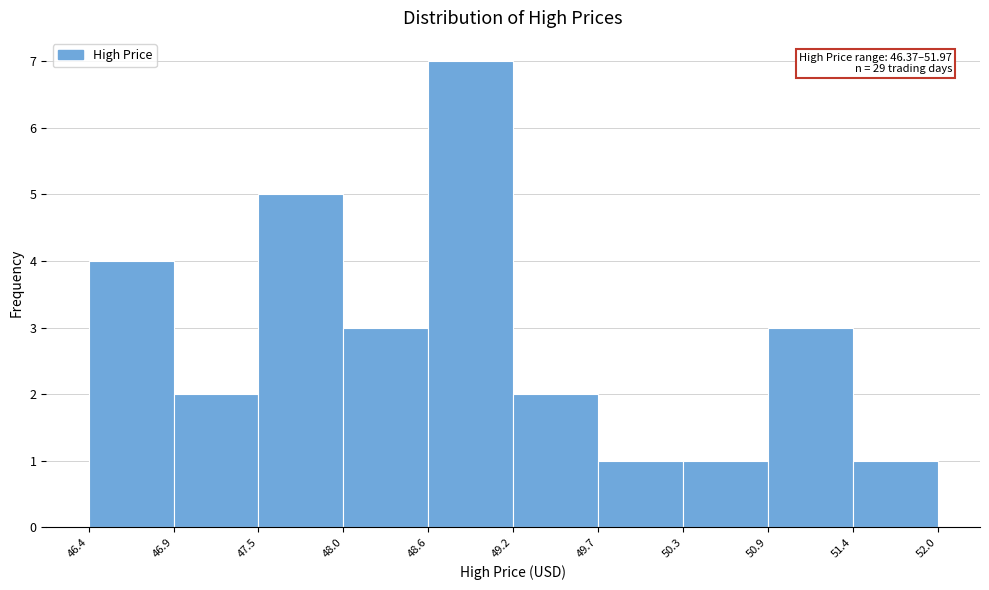

Over which range of the x-axis is the bar tallest?

48.6 to 49.2